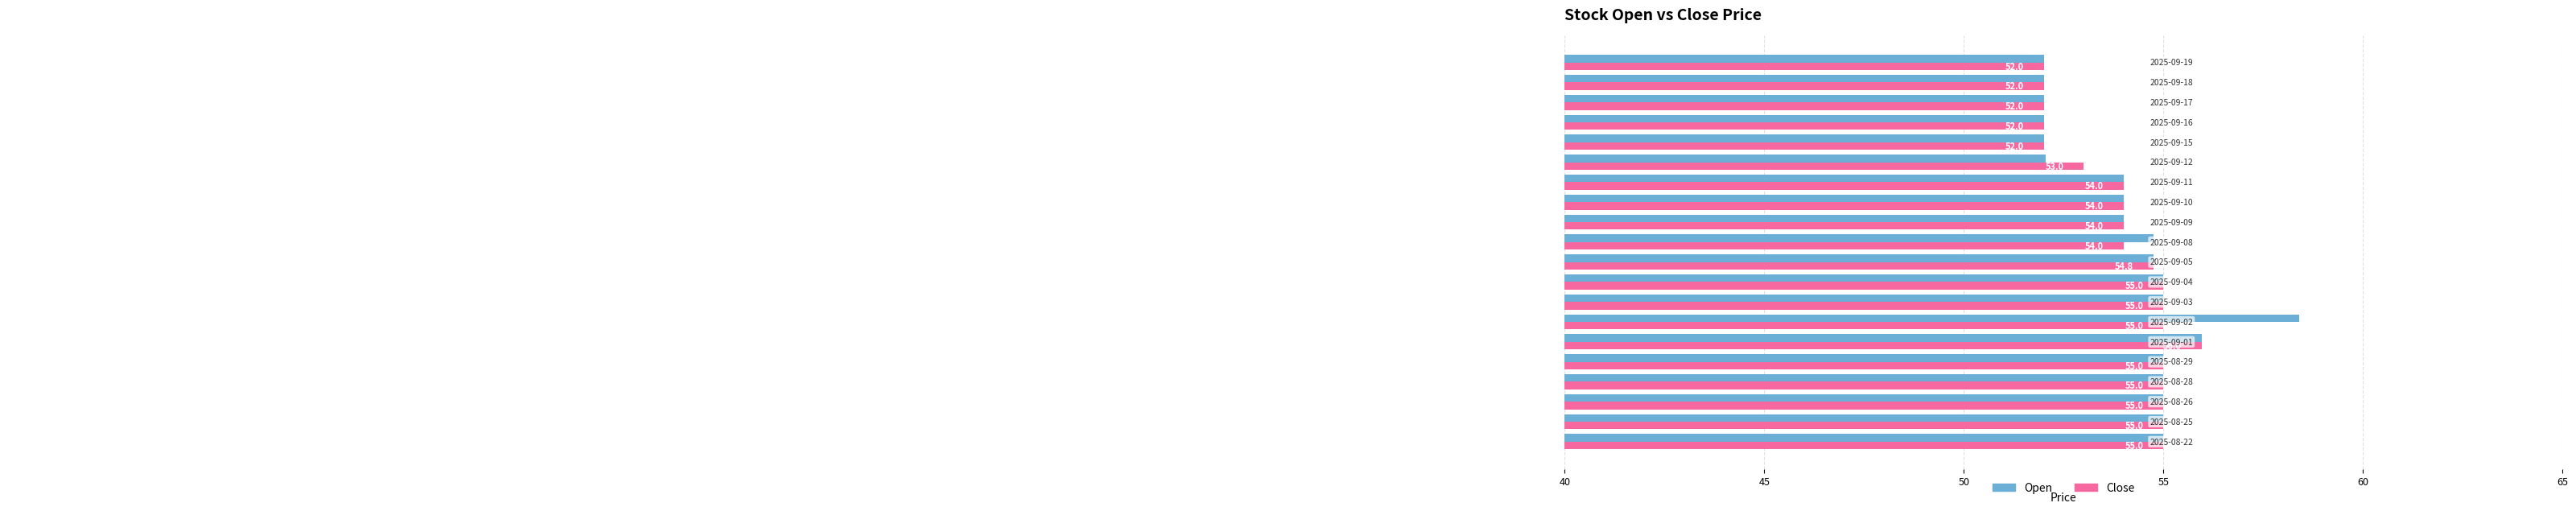

What is the average value of the Close series?

54.0